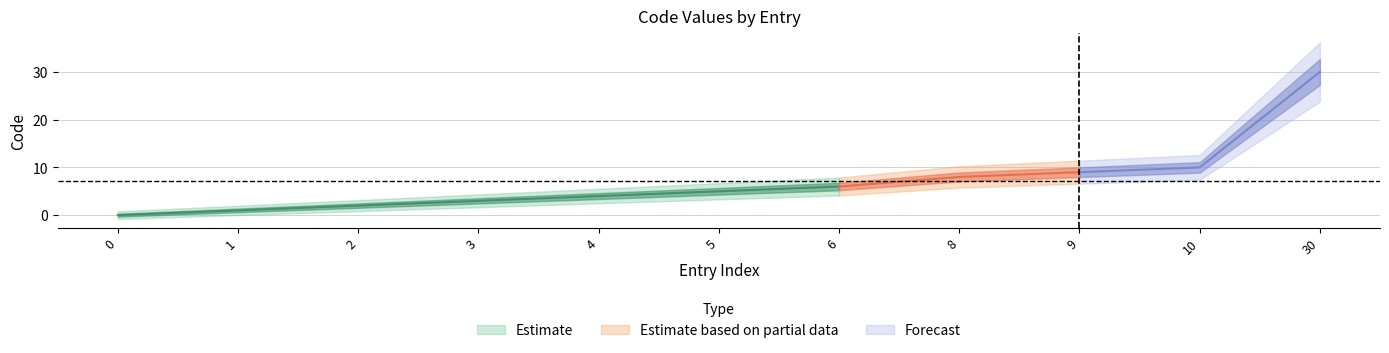

The chart shows a value of 3 at 2. True or false?

False